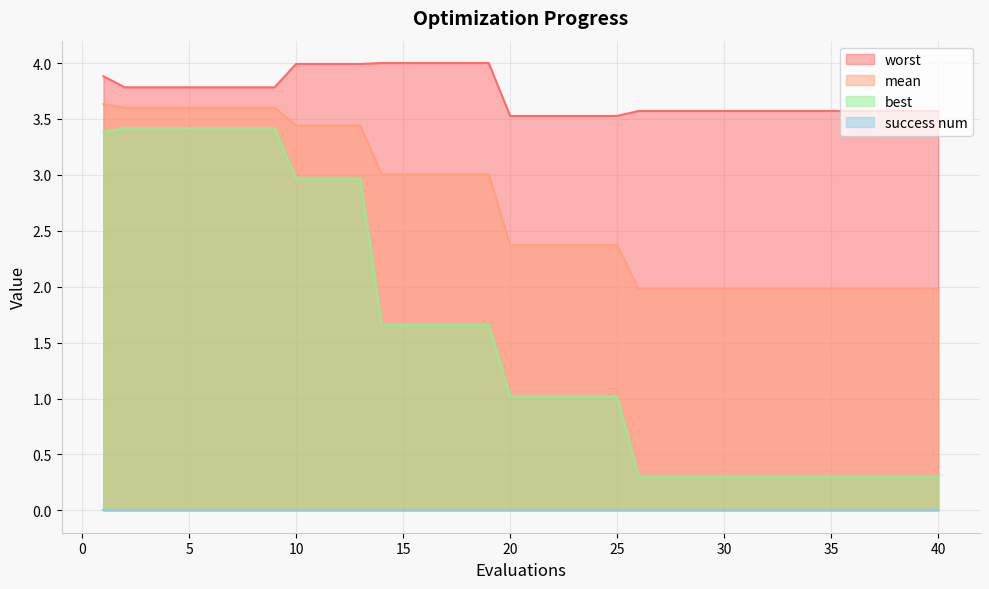

What is the value of the mean point at the 7th from the left?

3.6